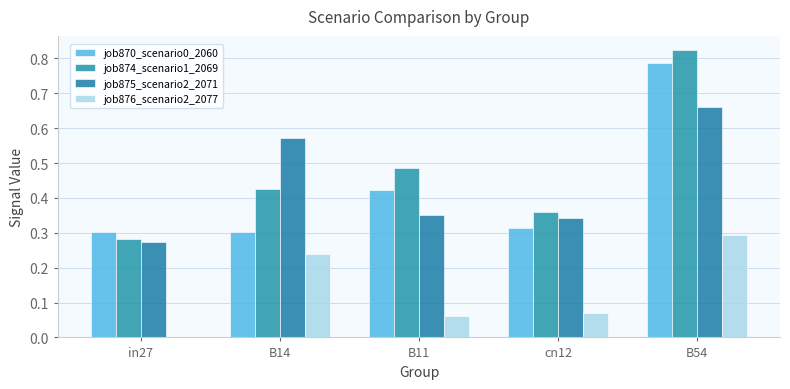

How many series are shown in this chart?

4